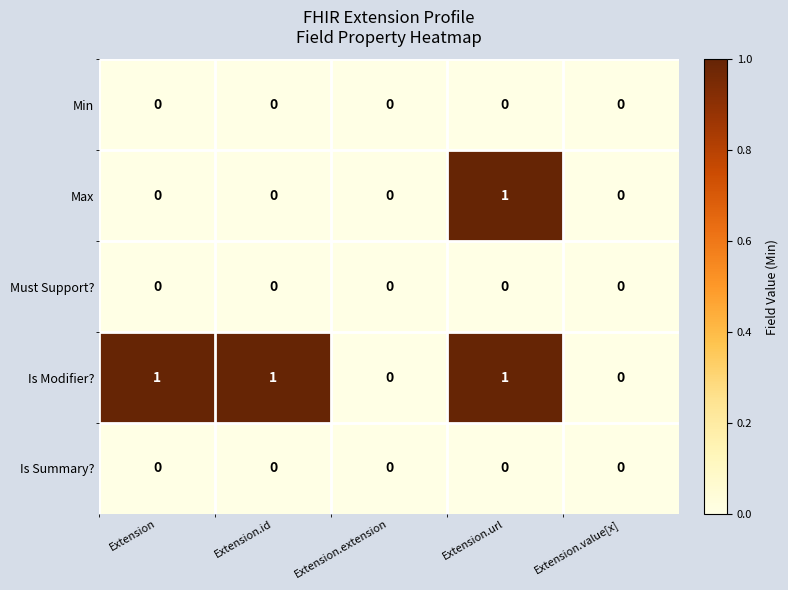

Count the Max values in the range 0 to 1.

5